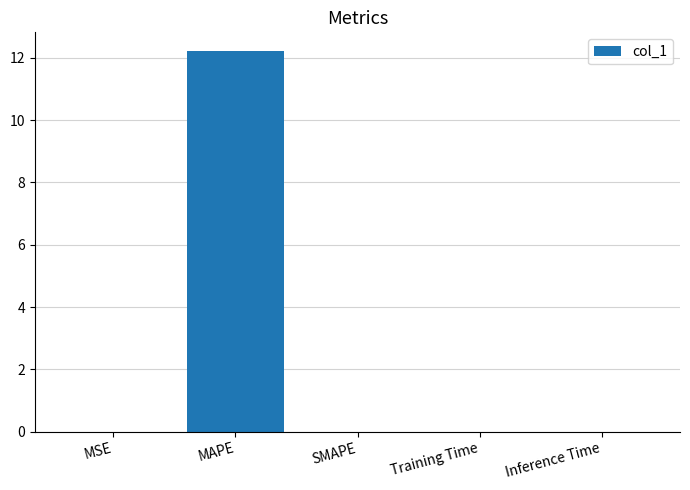

Which label corresponds to the largest value in the chart?

MAPE